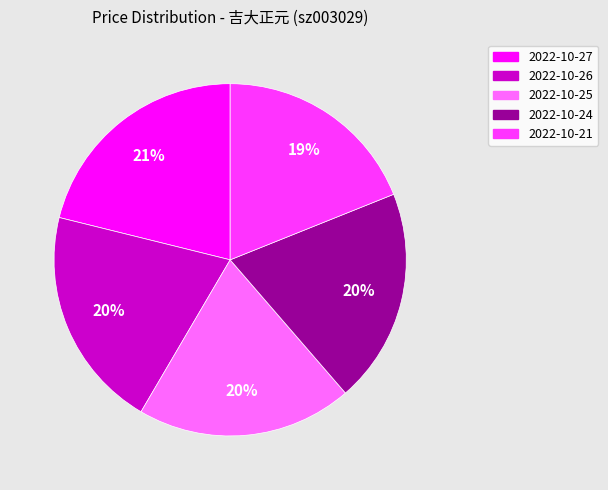

Combined, do 2022-10-25 and 2022-10-27 account for over 50%?

No